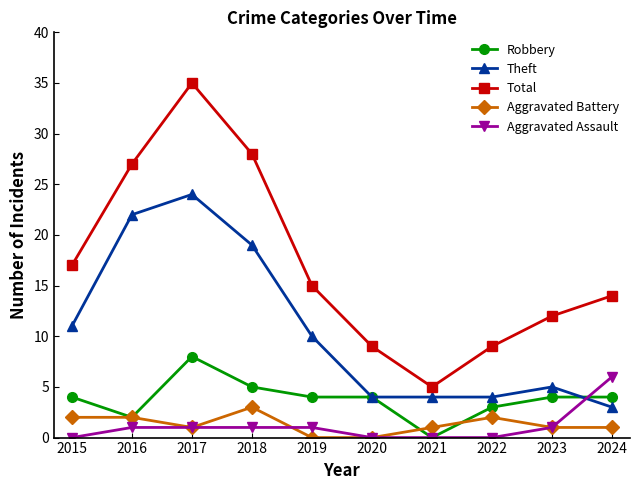

Is it true that Theft equals 4 at 2022?

True